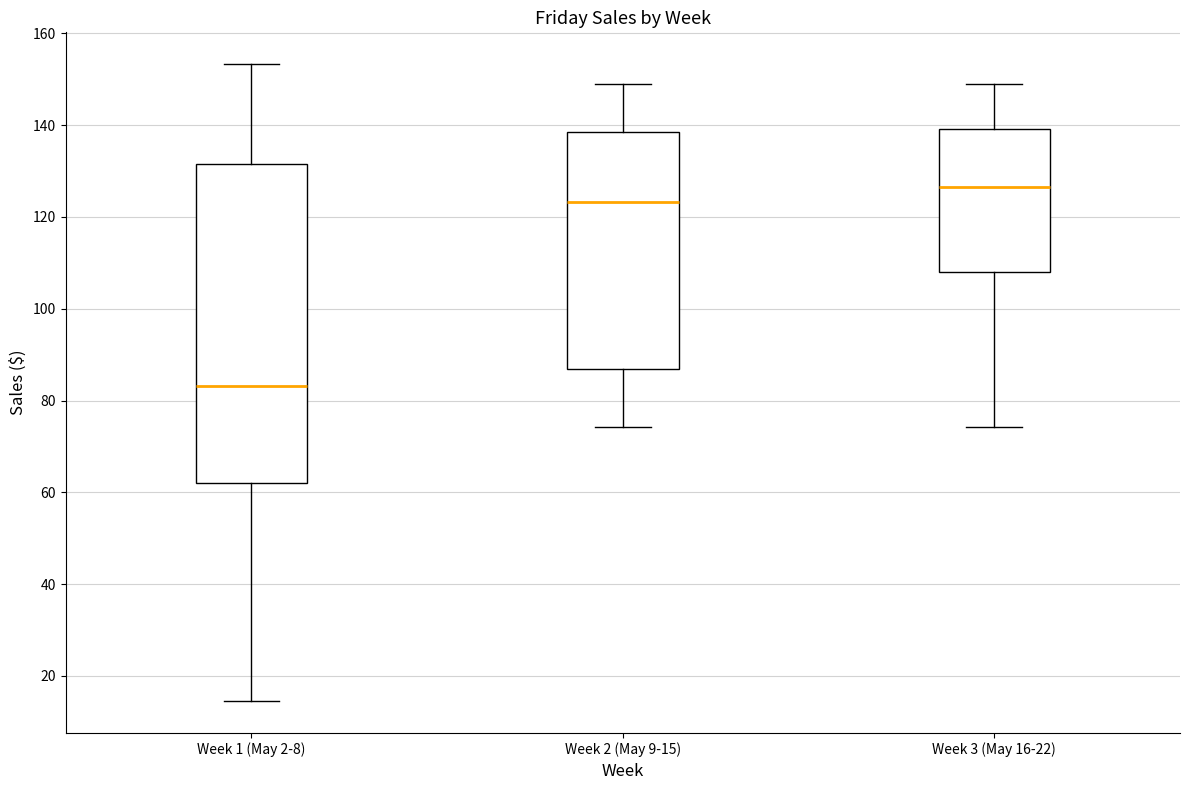

Reading left to right, transcribe this box plot: for each box, give where its median line is, the range the box spans, and where its two whiskers end, as read against the y-axis. The values are not printed on the chart, so give them approximately, as read against the axis.

Week 1 (May 2-8): median 84, box 62 to 132, whiskers 14 to 154
Week 2 (May 9-15): median 124, box 86 to 138, whiskers 74 to 148
Week 3 (May 16-22): median 126, box 108 to 140, whiskers 74 to 148